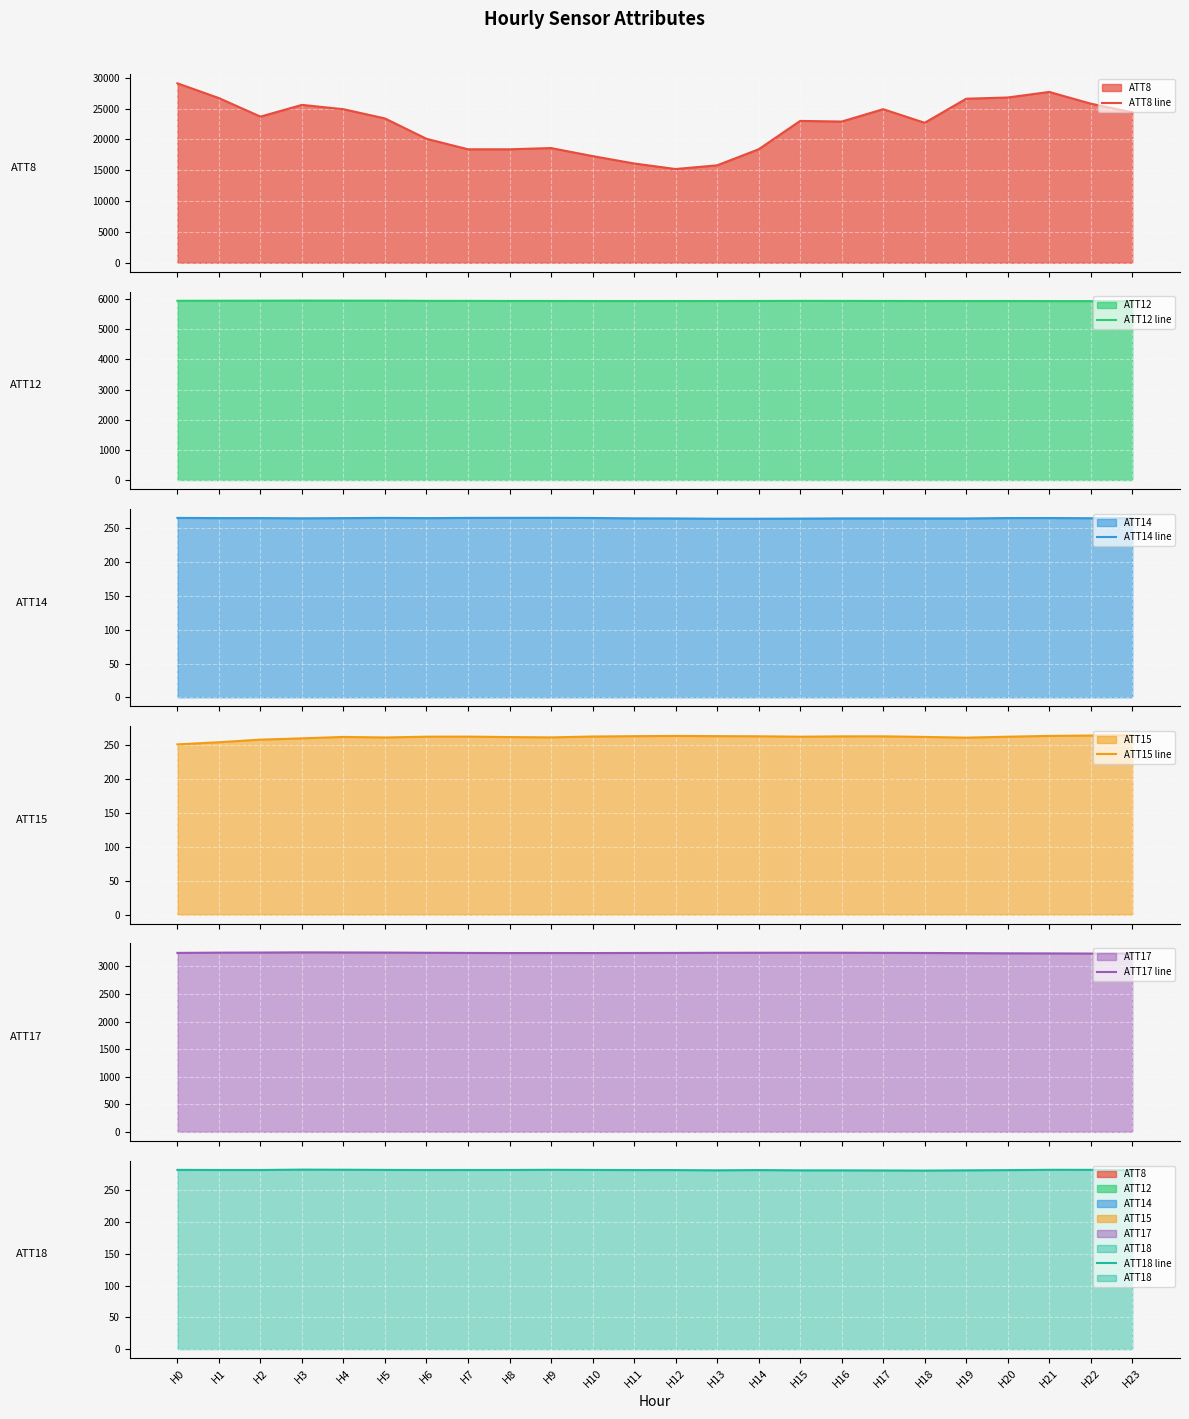

What is the average value of the ATT14 line series?

265.2